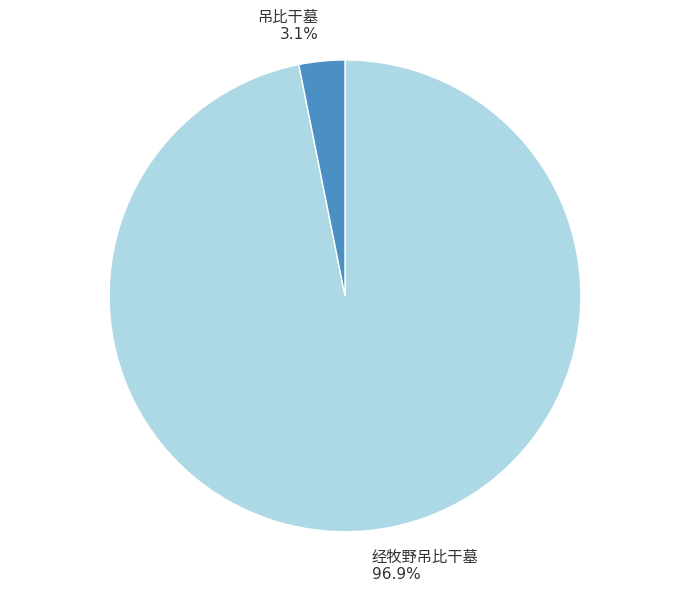

How many segments does this pie chart have?

2